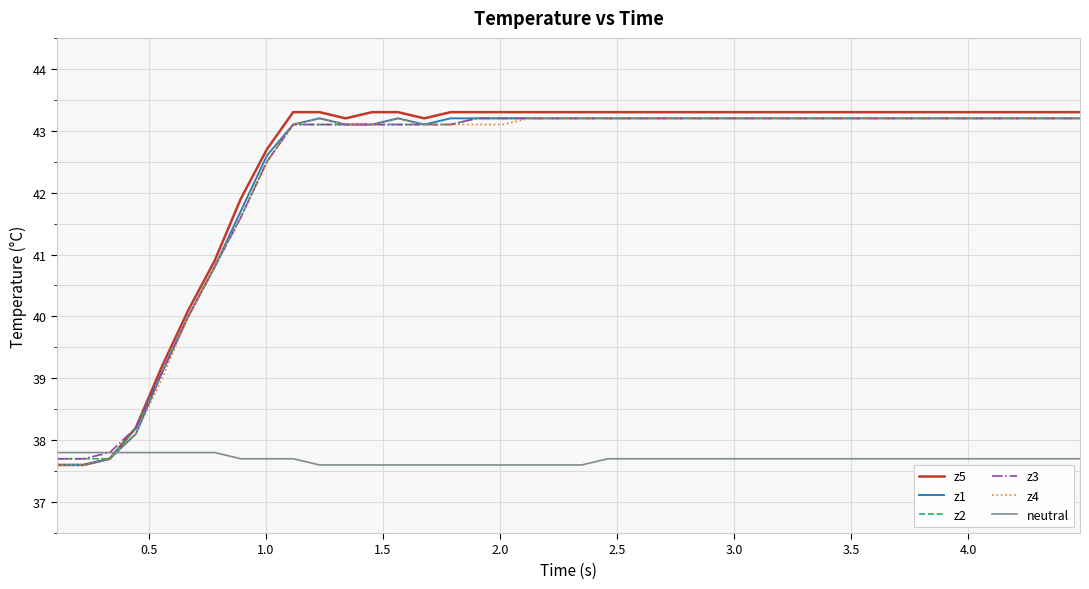

What is the highest value of the z4 series?

43.2